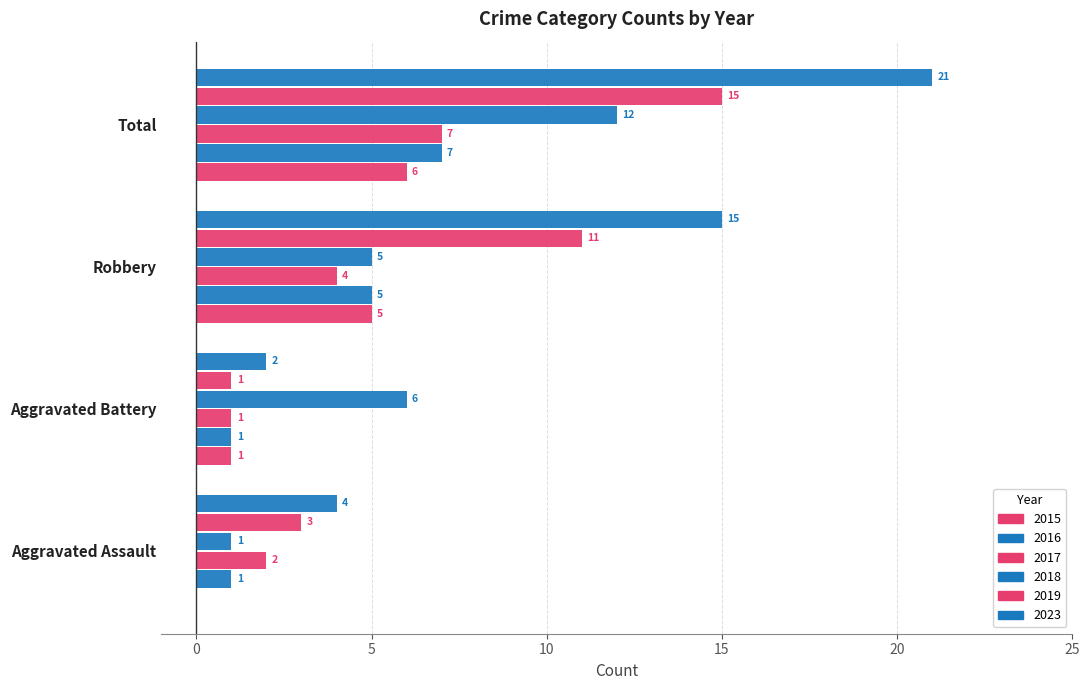

What is the maximum value shown in the chart?

21